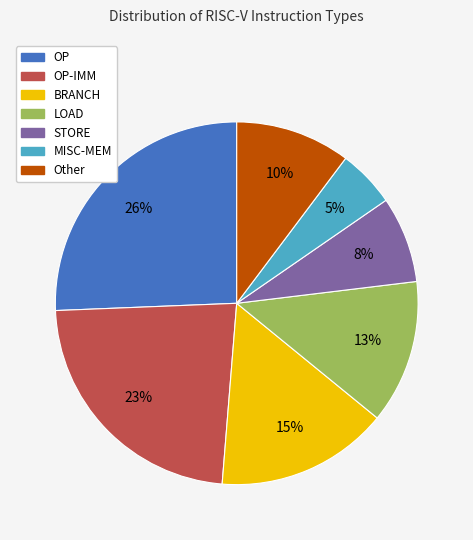

How many slices are in this pie chart?

7